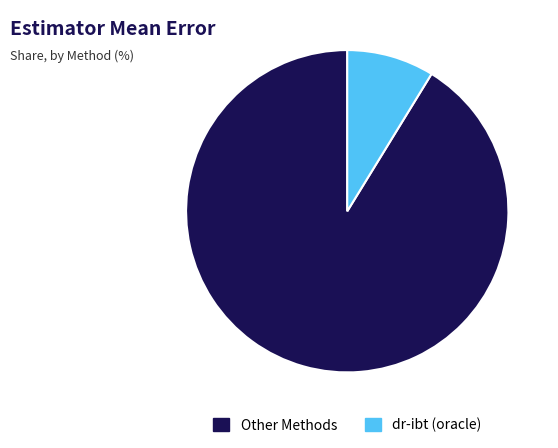

Between Other Methods and dr-ibt (oracle), which is larger?

Other Methods